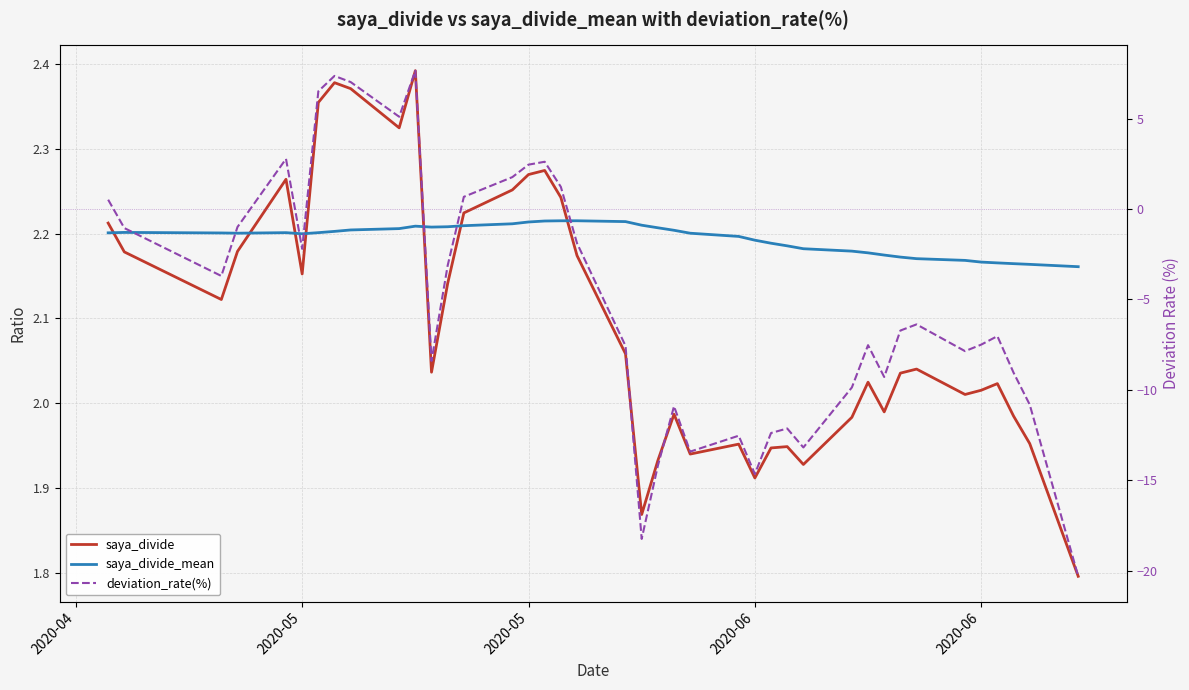

What is the highest value of the saya_divide series?

2.4